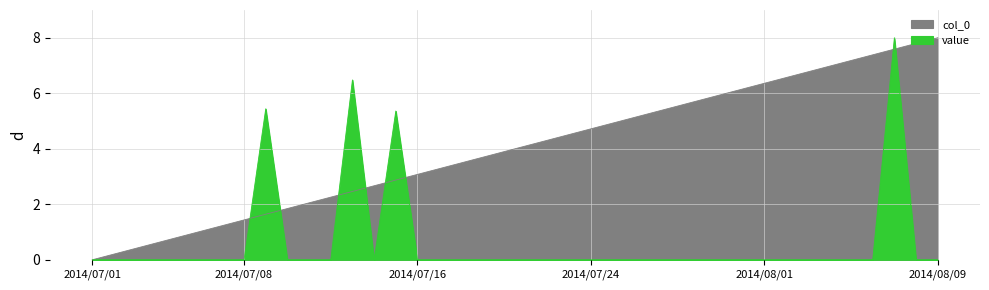

What is the label of the 23rd point from the right?

2014/07/18